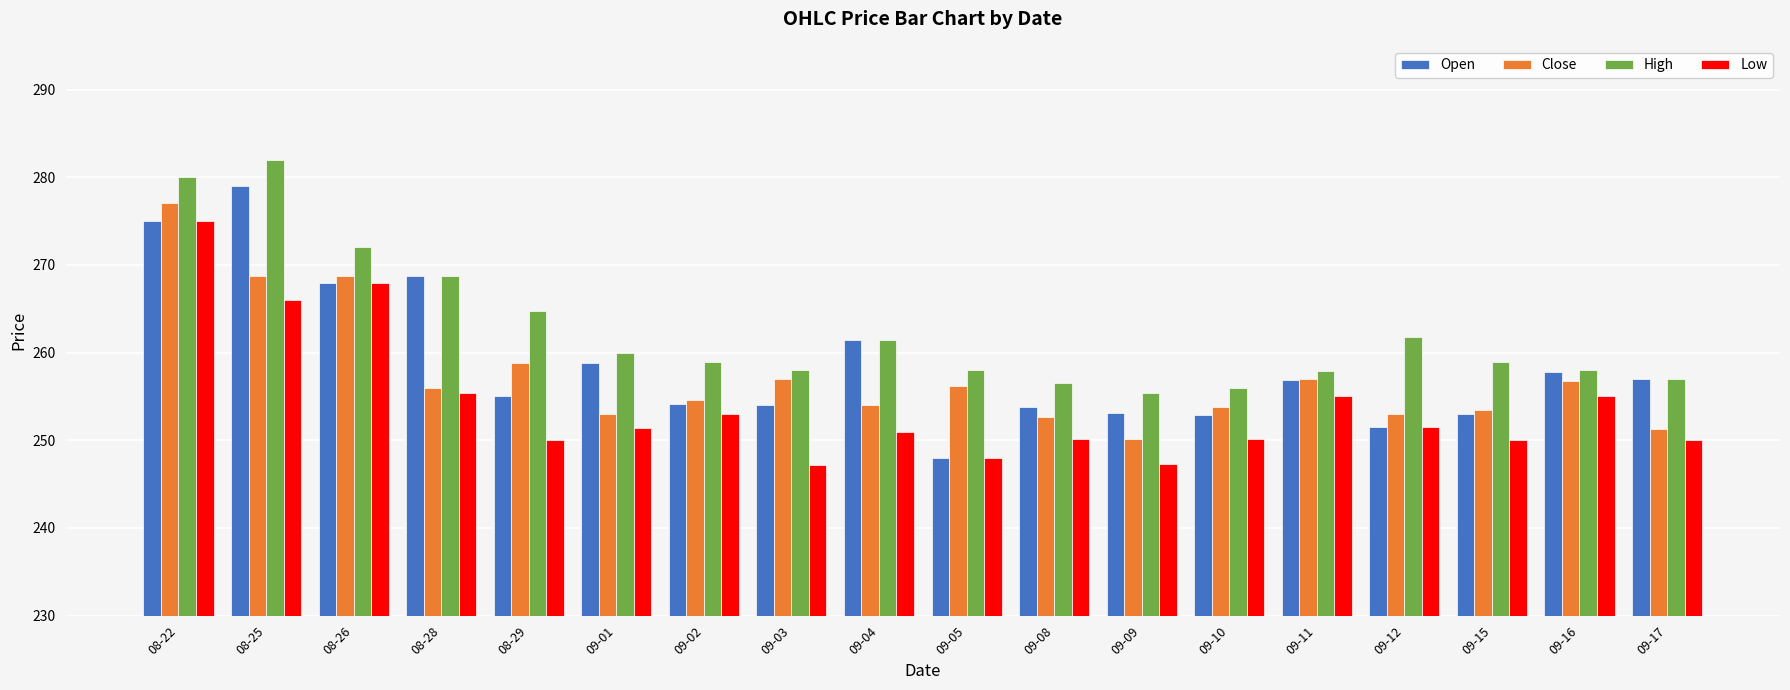

Is it true that Close equals 176.0 at 08-29?

False